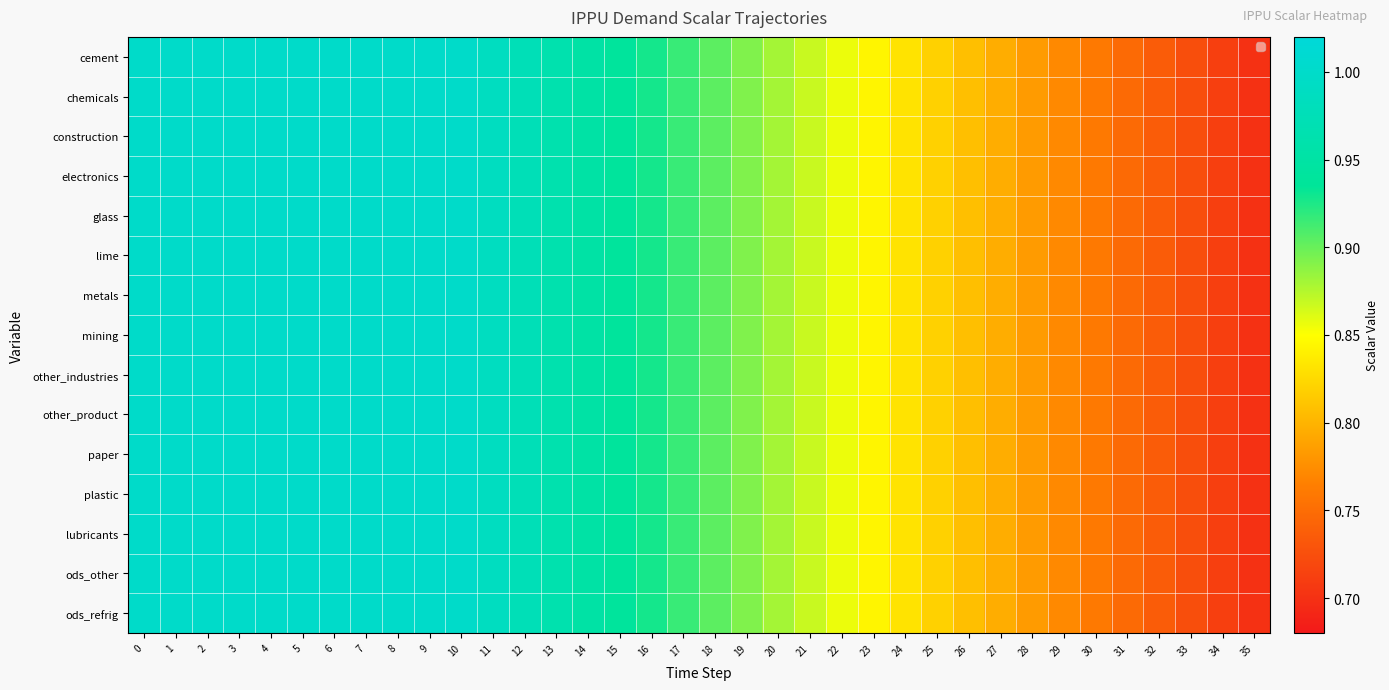

Between 24 and 28, which is larger?

24